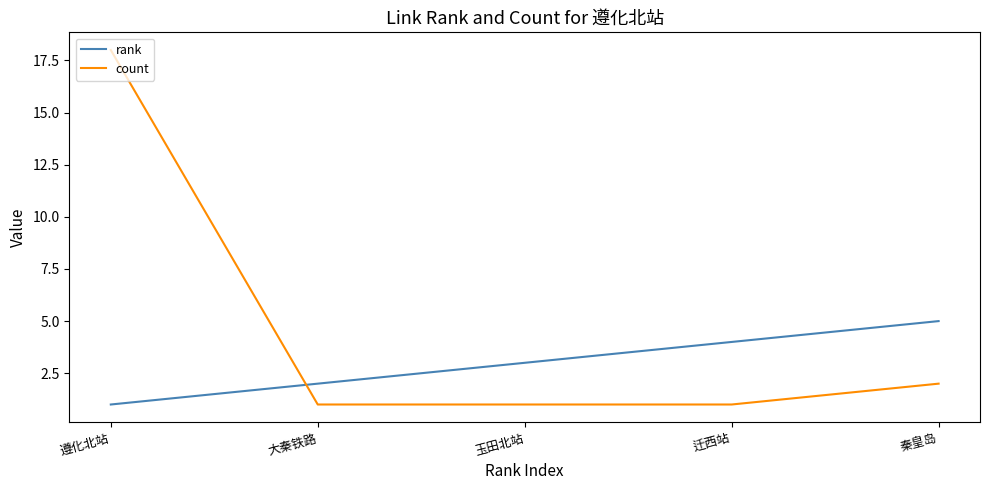

Which series has the largest total across all categories?

count